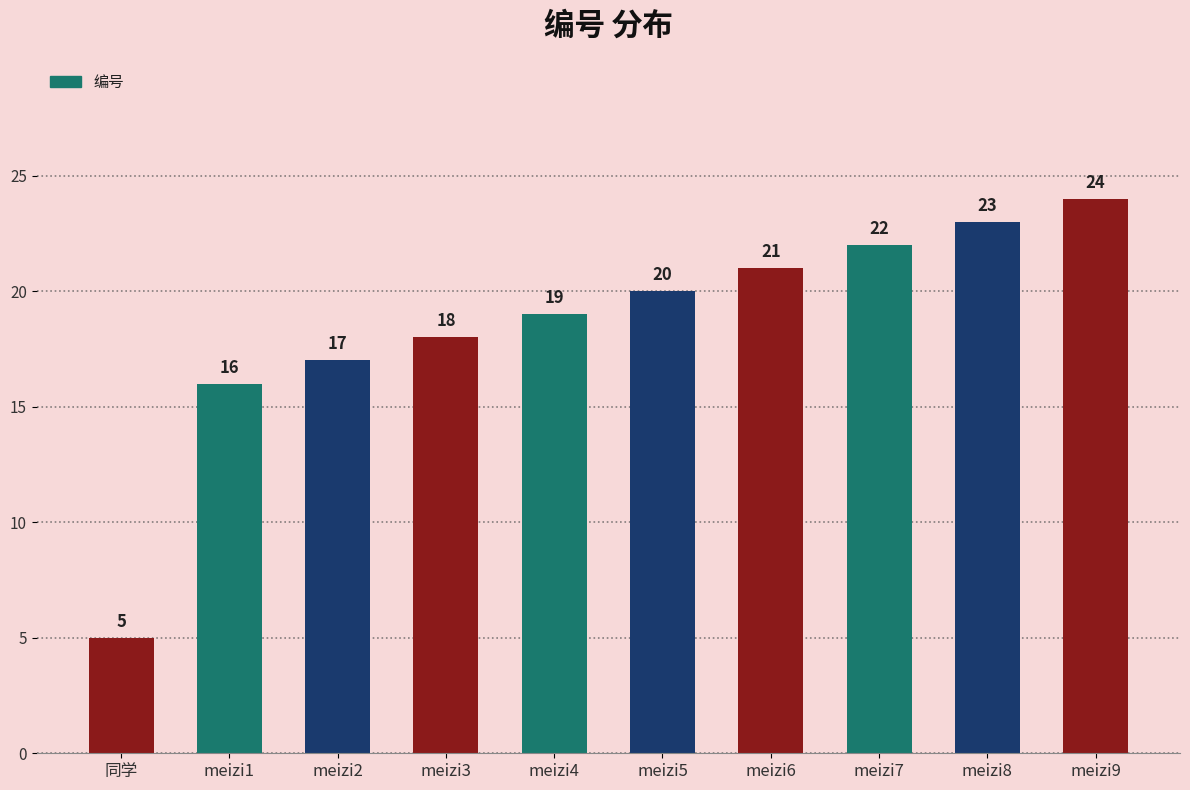

Rank the categories by value from highest to lowest.

meizi9, meizi8, meizi7, meizi6, meizi5, meizi4, meizi3, meizi2, meizi1, 同学